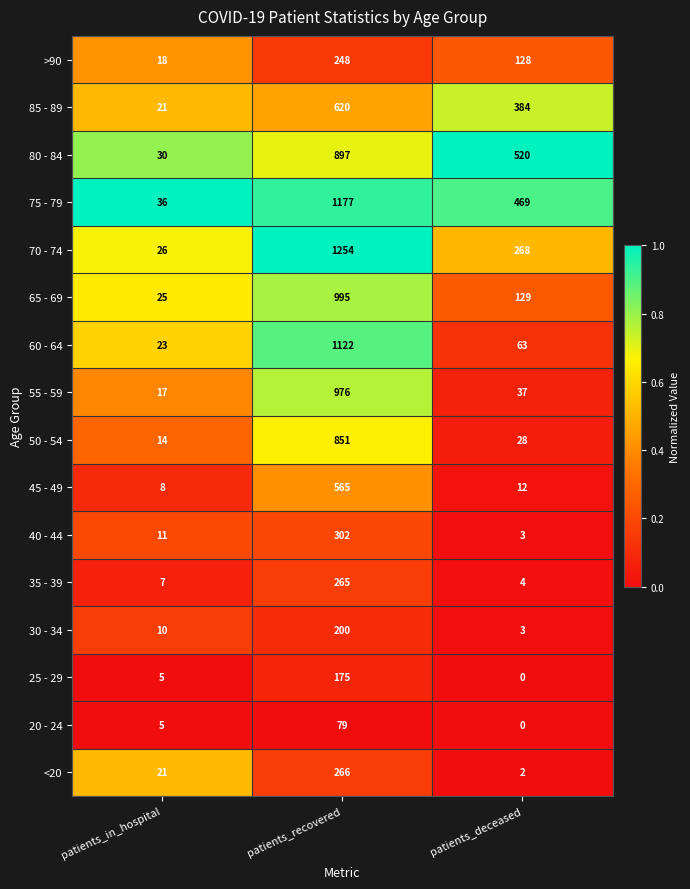

What is the difference between the 50 - 54 values at patients_recovered and patients_in_hospital?

837